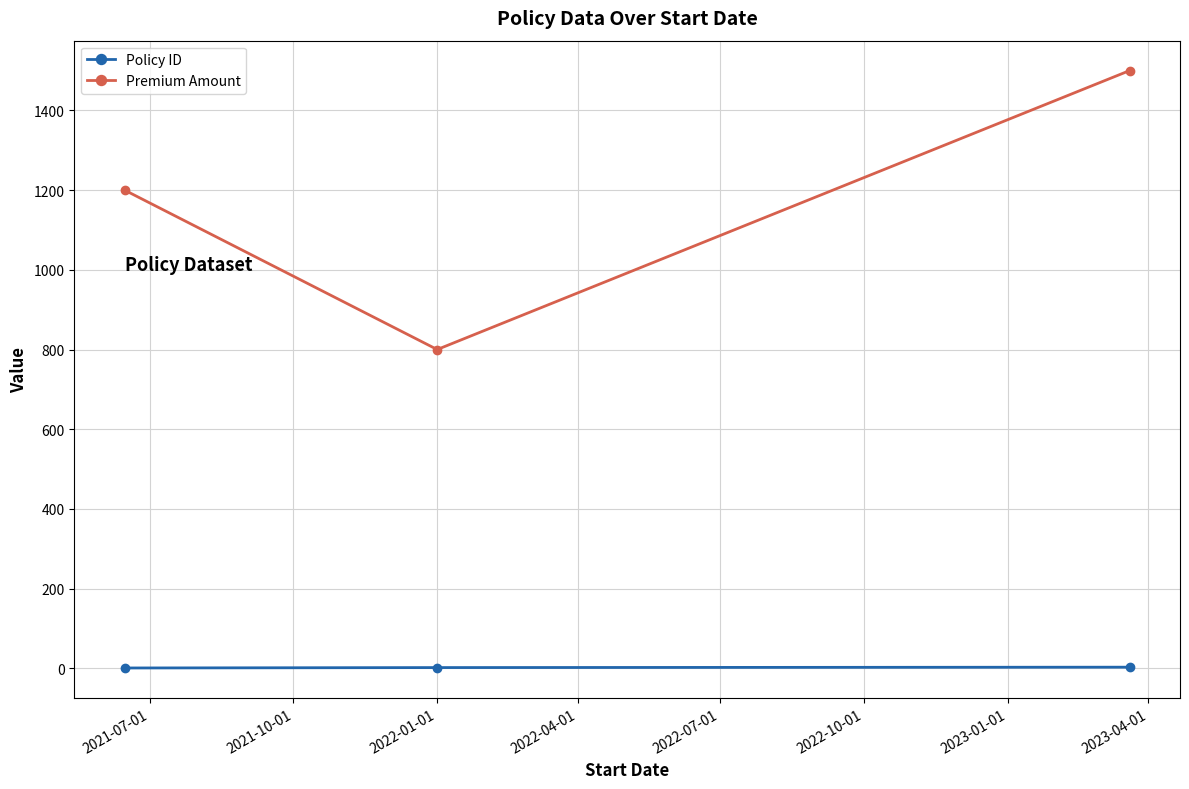

Does the chart have visible grid lines?

Yes